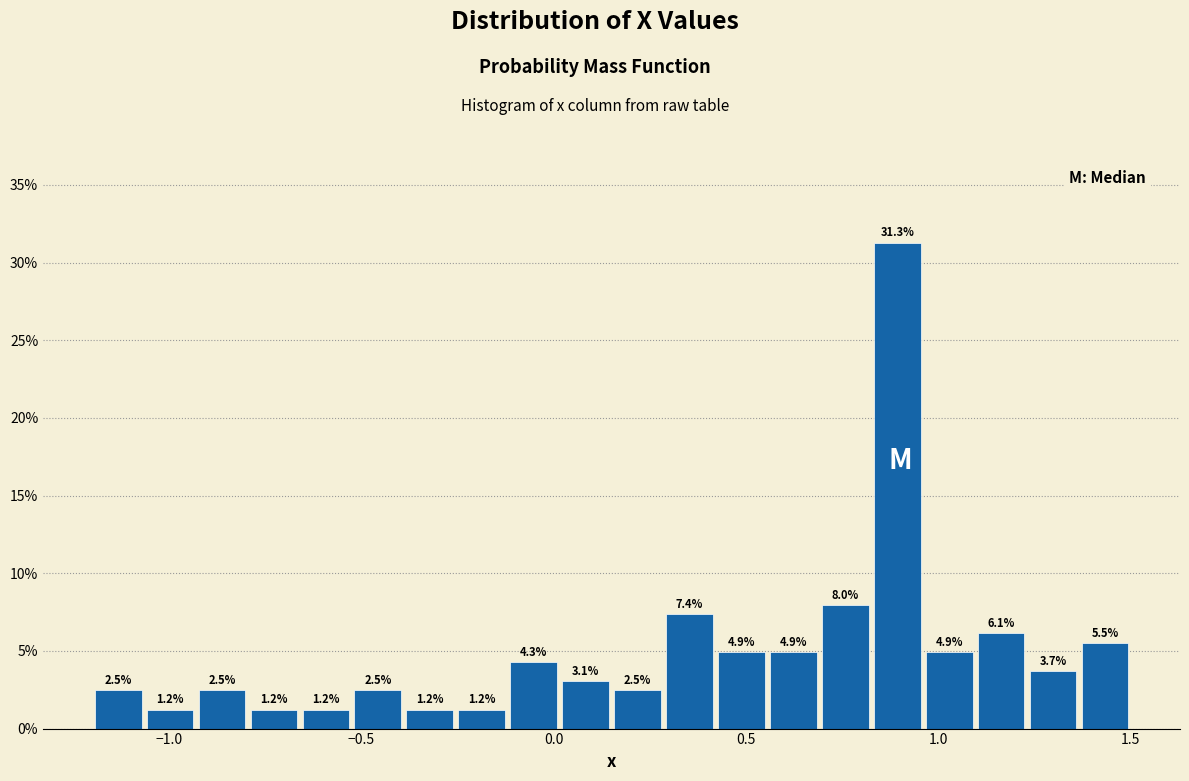

Read against the x-axis, roughly where is the centre of the tallest bar?

0.90